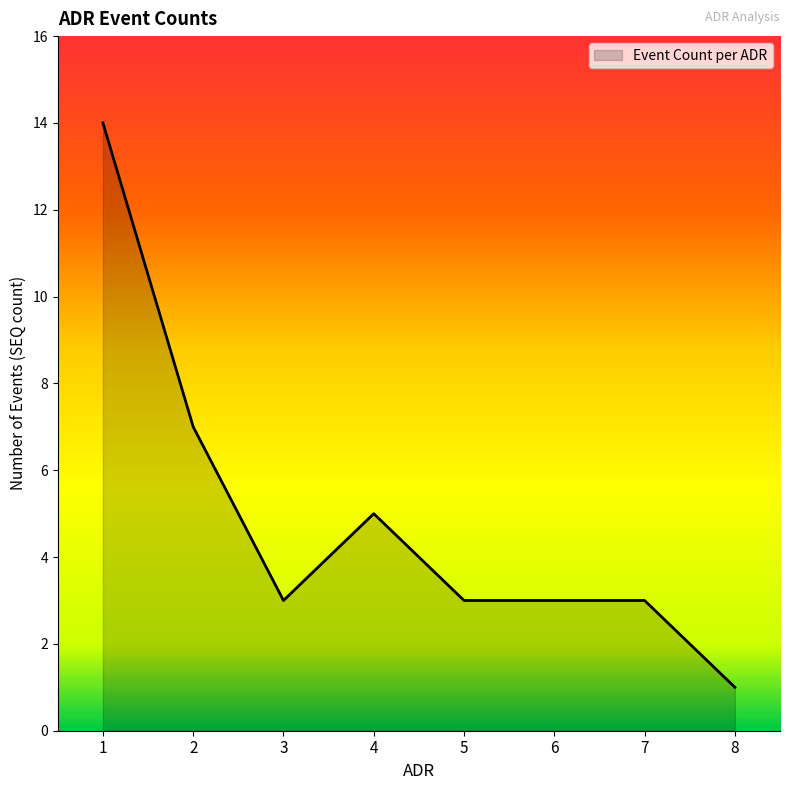

Where is the first local minimum?

3